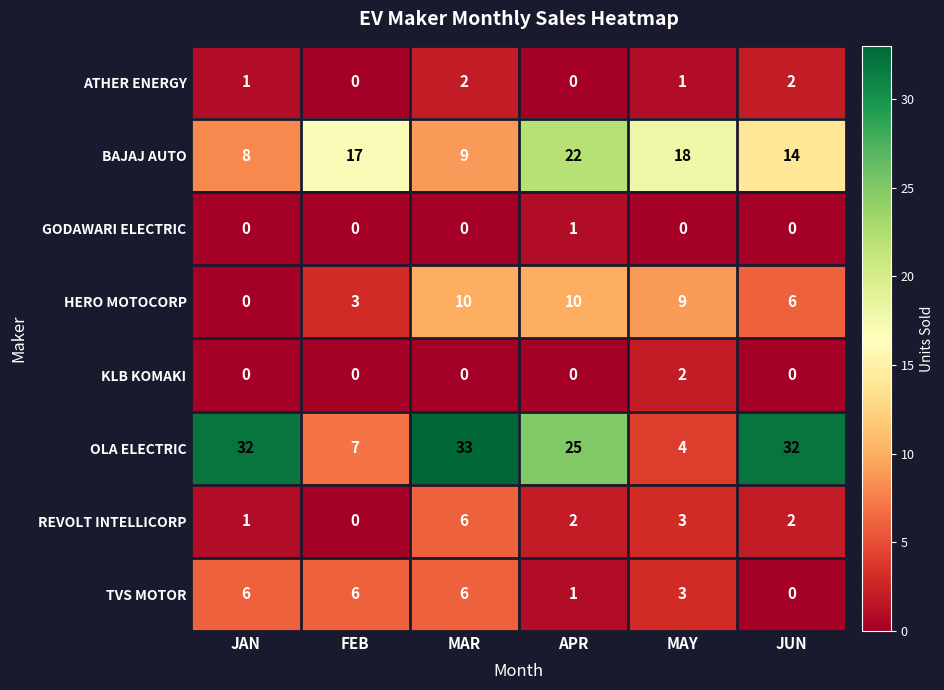

List the labels in order of BAJAJ AUTO value, largest first.

APR, MAY, FEB, JUN, MAR, JAN